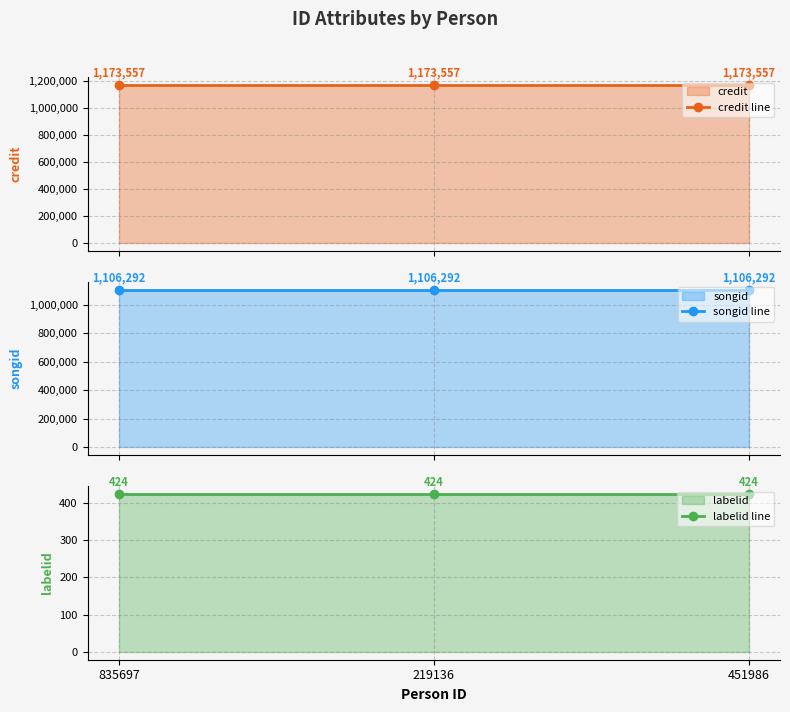

Reading left to right, what are all the values shown in this chart?

credit line: 835697=1173557	219136=1173557	451986=1173557
songid line: 835697=1106292	219136=1106292	451986=1106292
labelid line: 835697=424	219136=424	451986=424